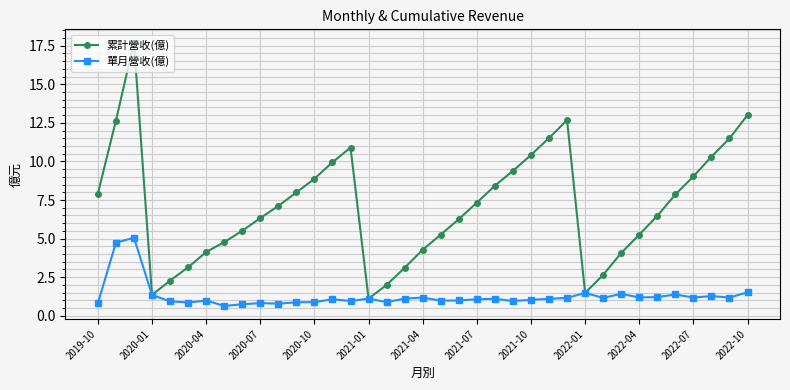

How many lines are shown in the chart?

2